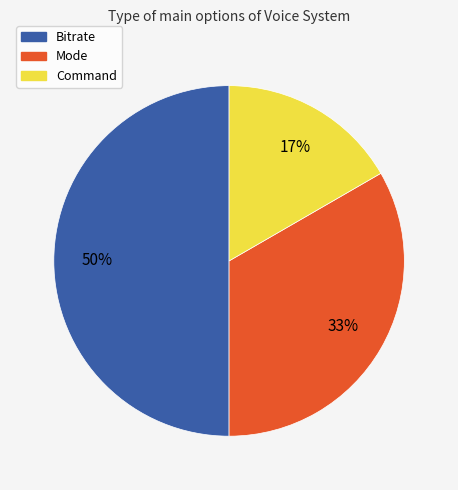

Is it true that Command is 17% of the pie?

True